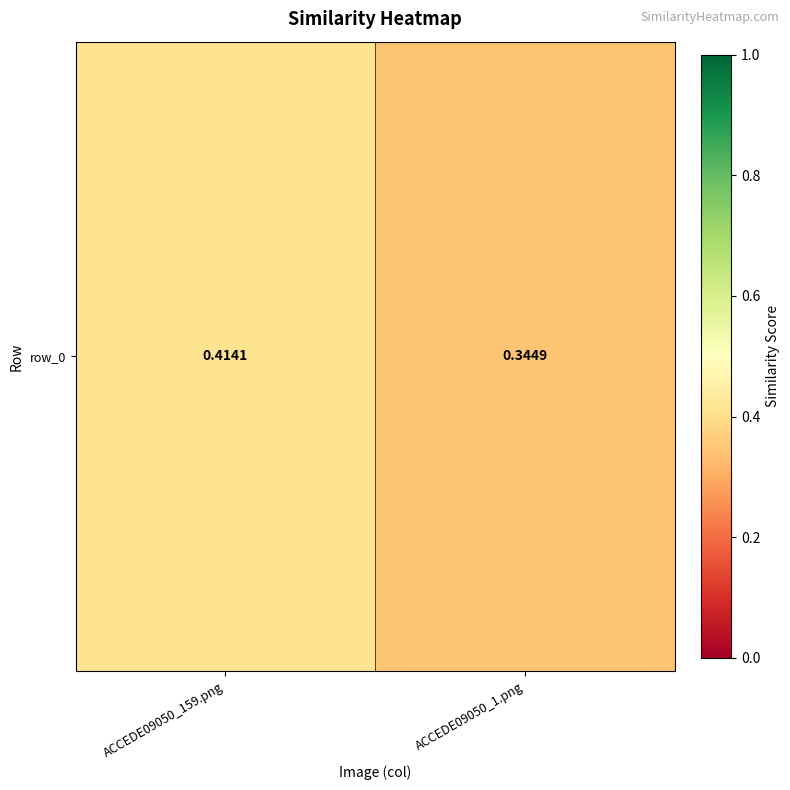

Count the number of categories in the chart.

2